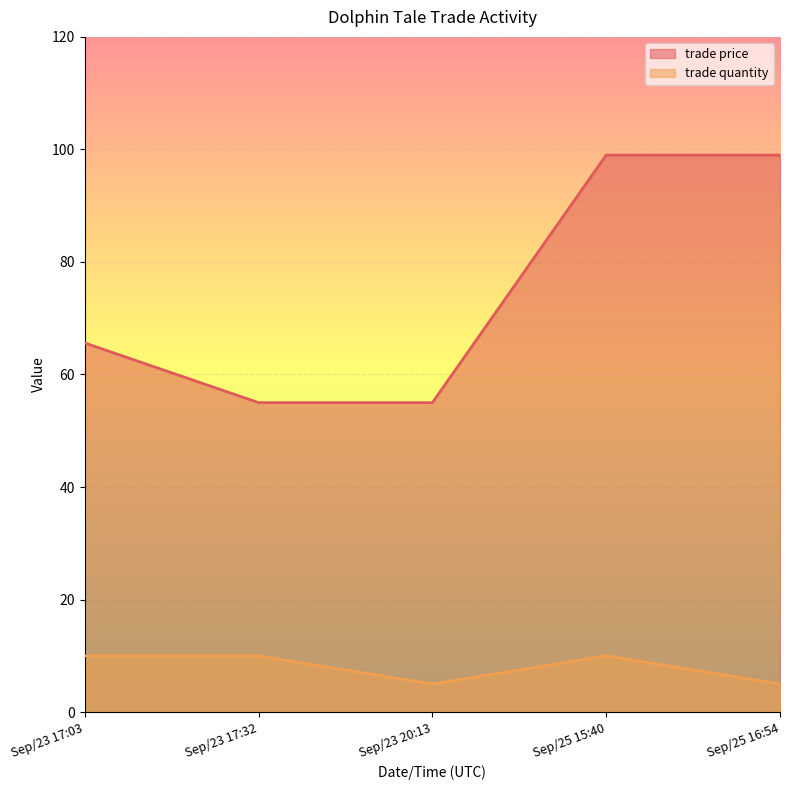

Between Sep/23 17:03 and Sep/25 15:40, which is larger?

Sep/25 15:40